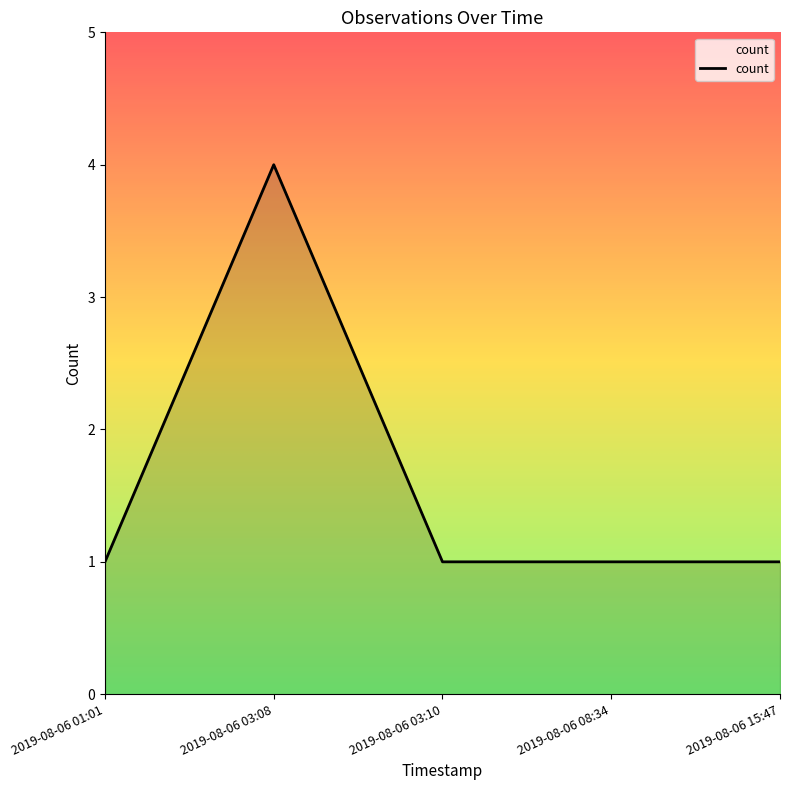

How many lines are shown in the chart?

1